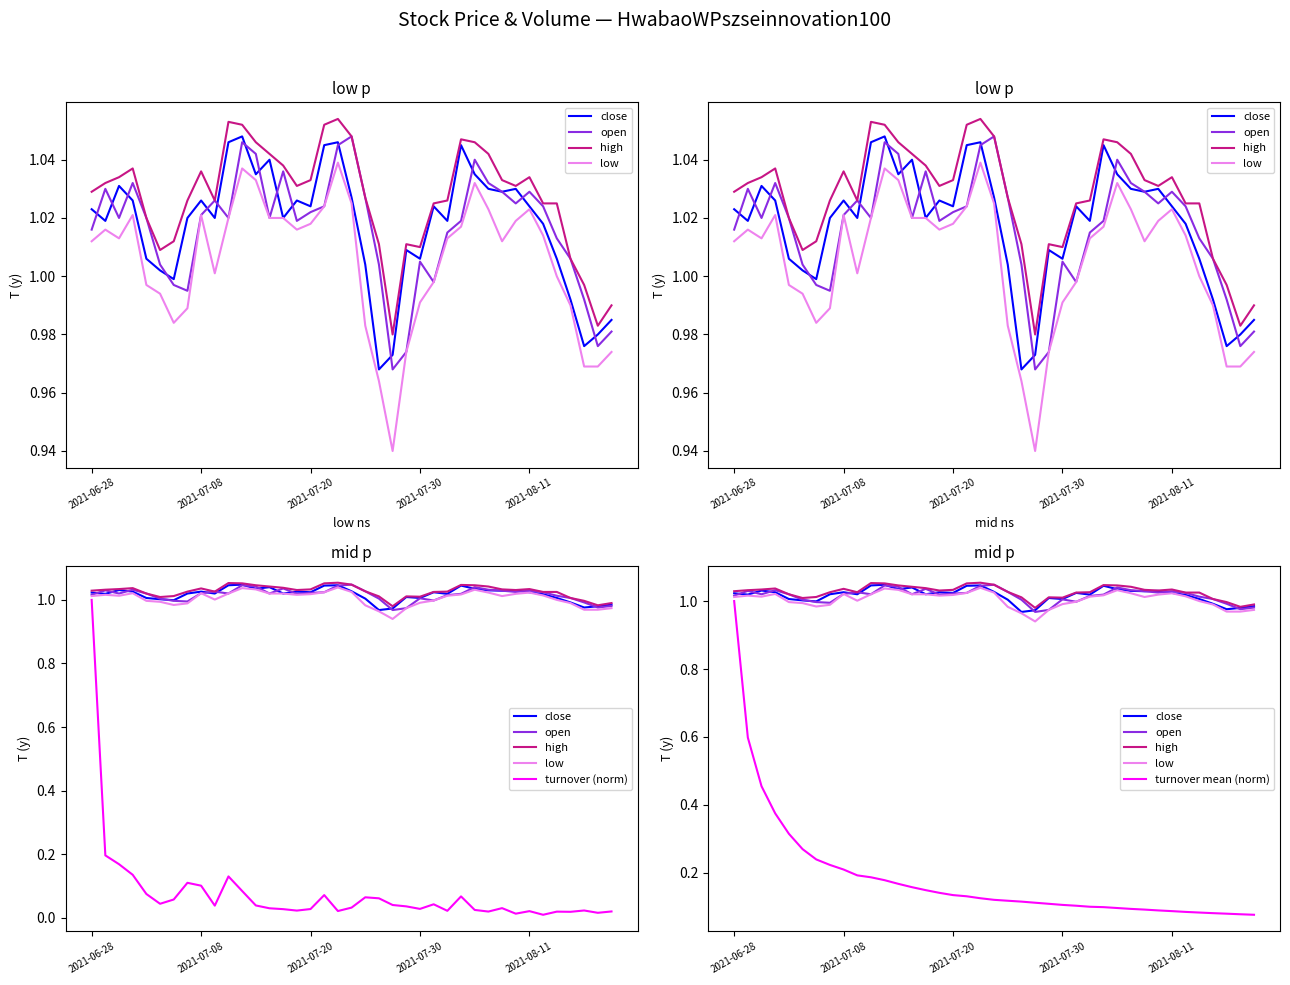

The high series shows 0.4 at 6. True or false?

False